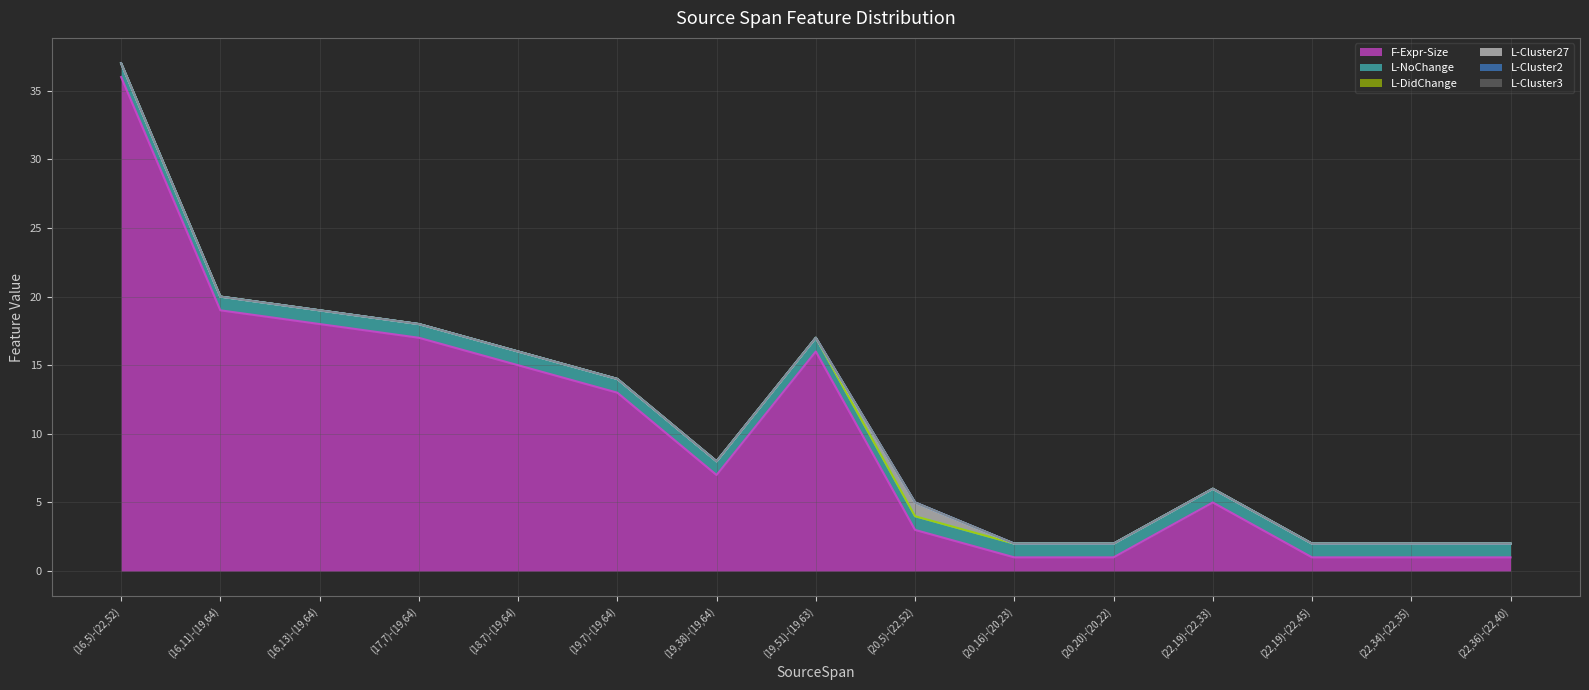

What is the total value across all series at (22,36)-(22,40)?

2